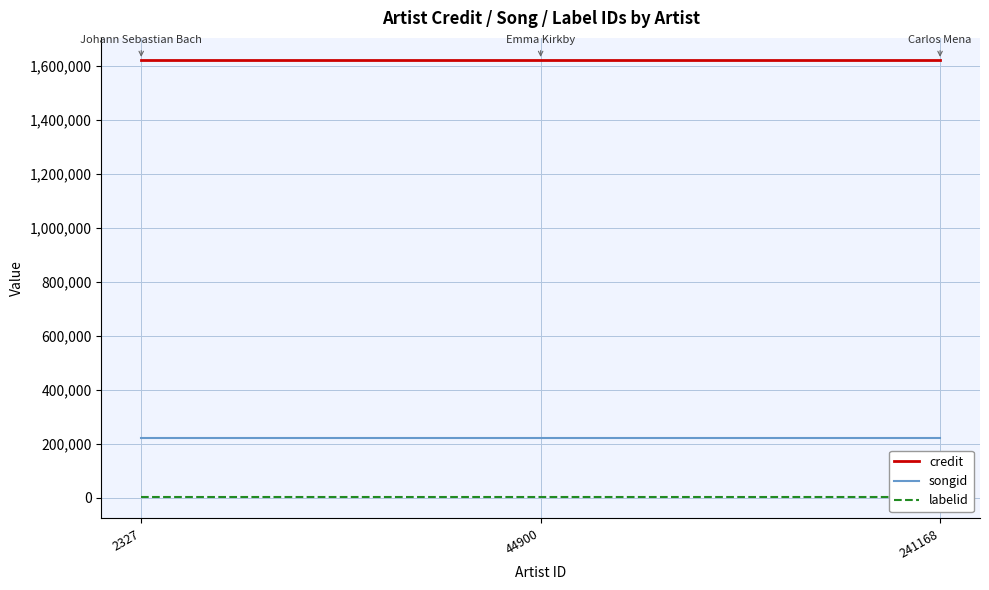

What are all the series names shown in the legend?

credit, songid, labelid